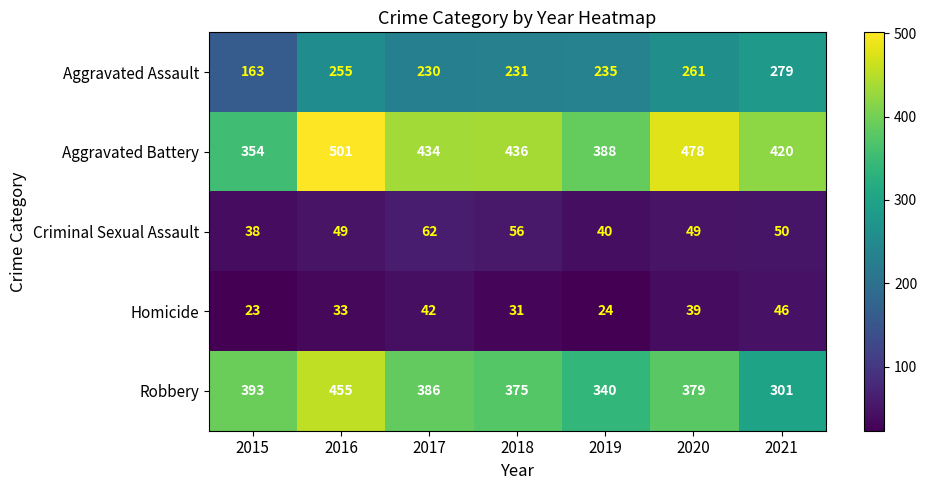

What is the total value across all series at 2017?

1154